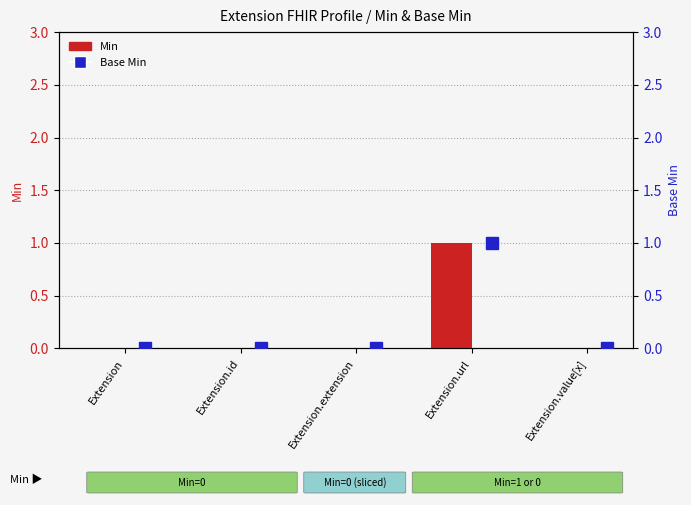

The value of Base Min at Extension.extension is 0. True or false?

True